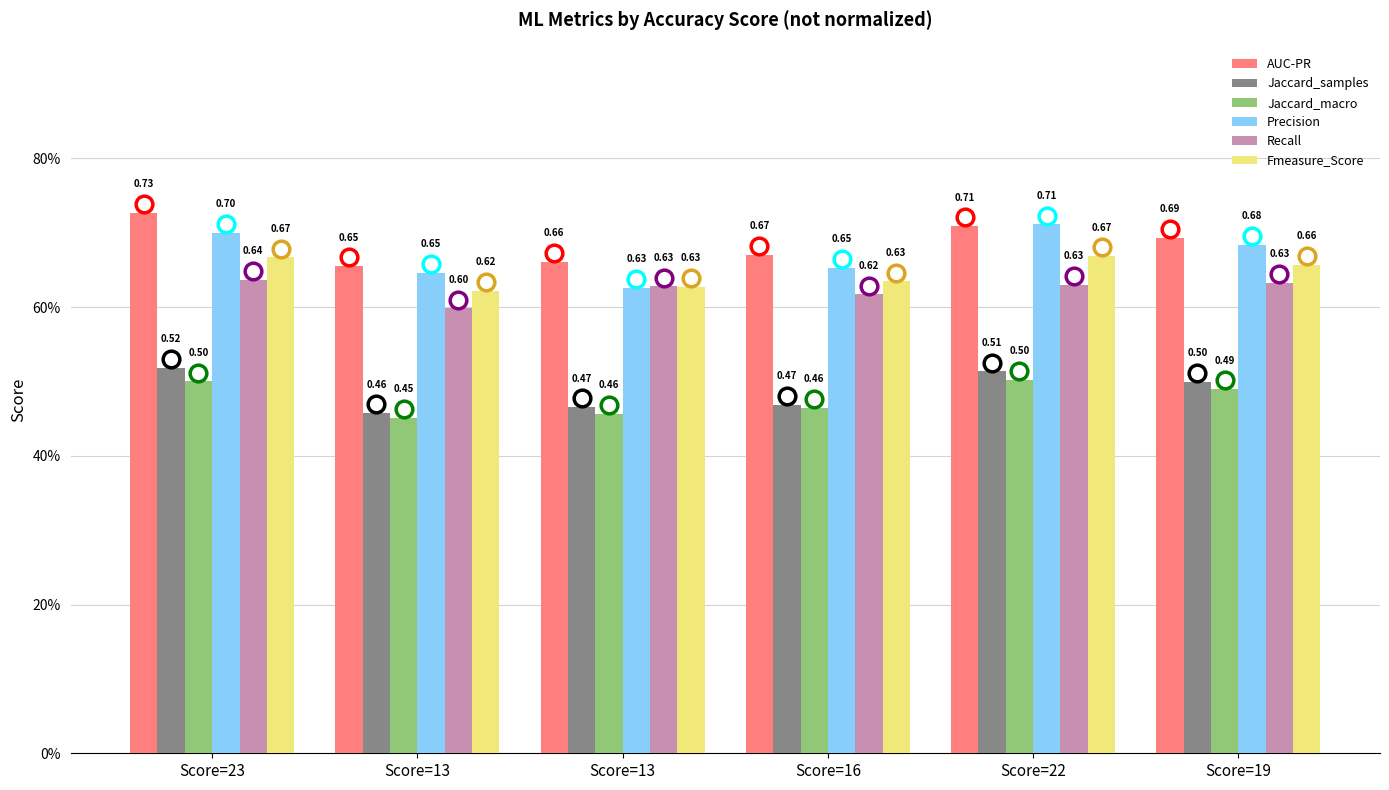

What are all the series names shown in the legend?

AUC-PR, Jaccard_samples, Jaccard_macro, Precision, Recall, Fmeasure_Score